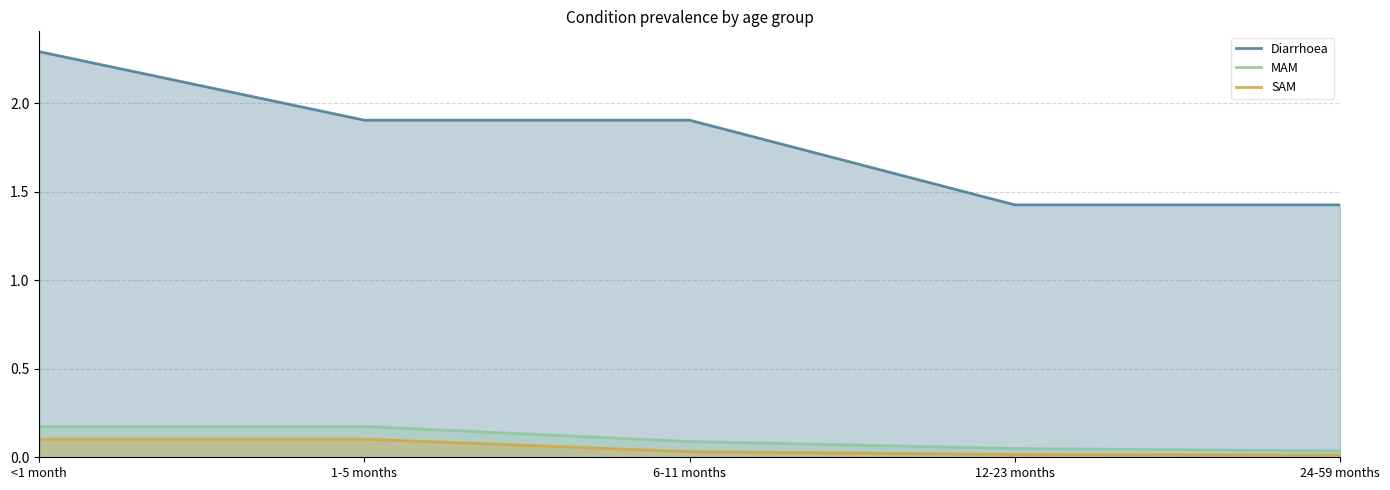

Reading left to right, what are all the values shown in this chart?

Diarrhoea: 2.3	1.9	1.9	1.4	1.4
MAM: 0.2	0.2	0.1	0.0	0.0
SAM: 0.1	0.1	0.0	0.0	0.0